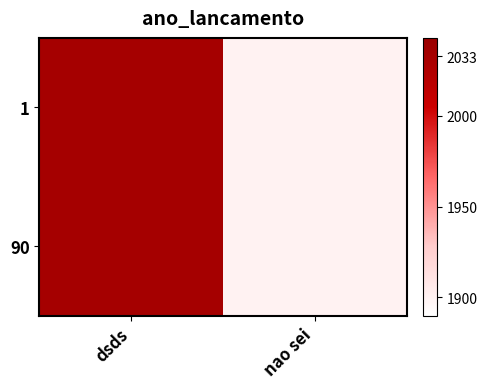

Rank the series by their maximum value, from lowest to highest.

1, 90